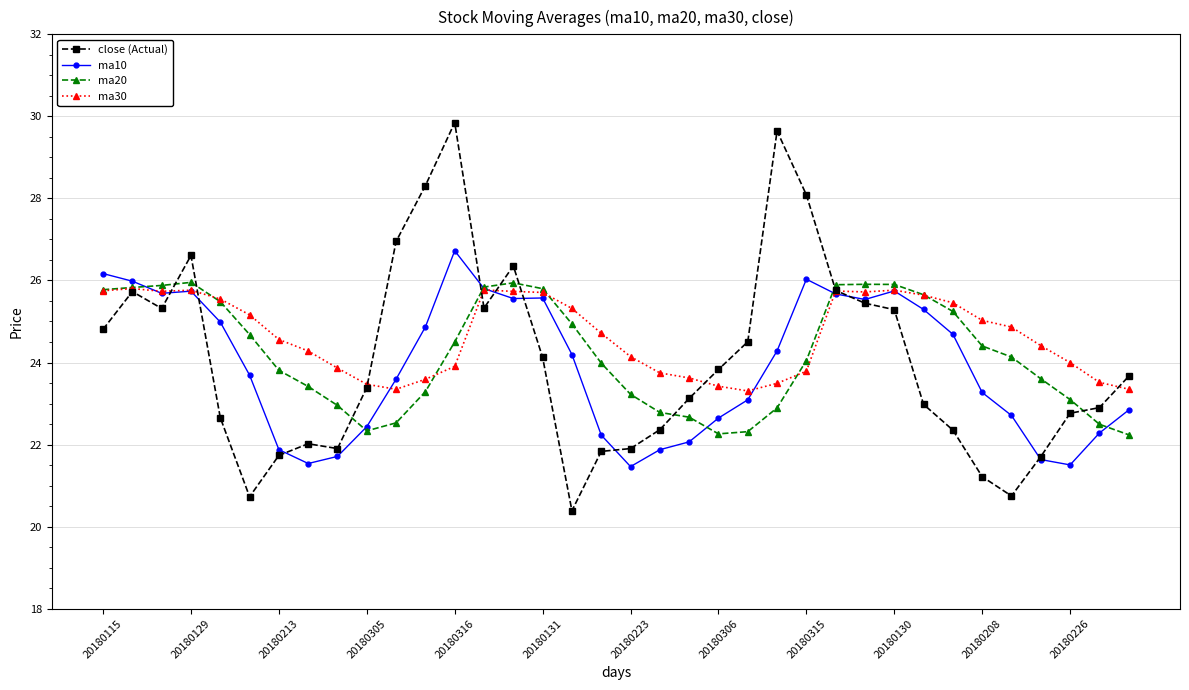

What is the maximum value shown in the chart?

29.8